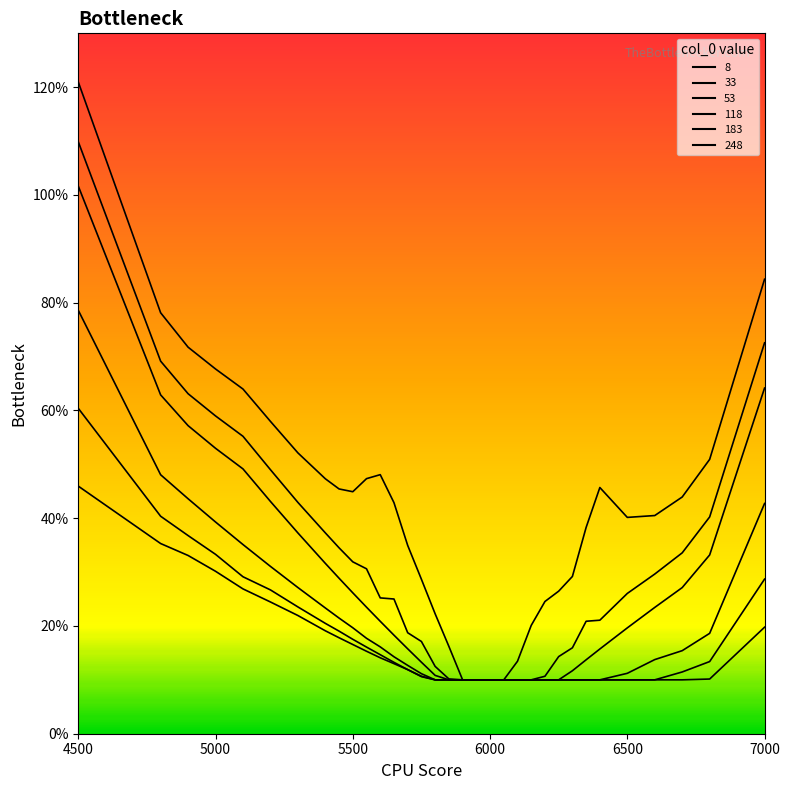

Count the number of data series in this chart.

6